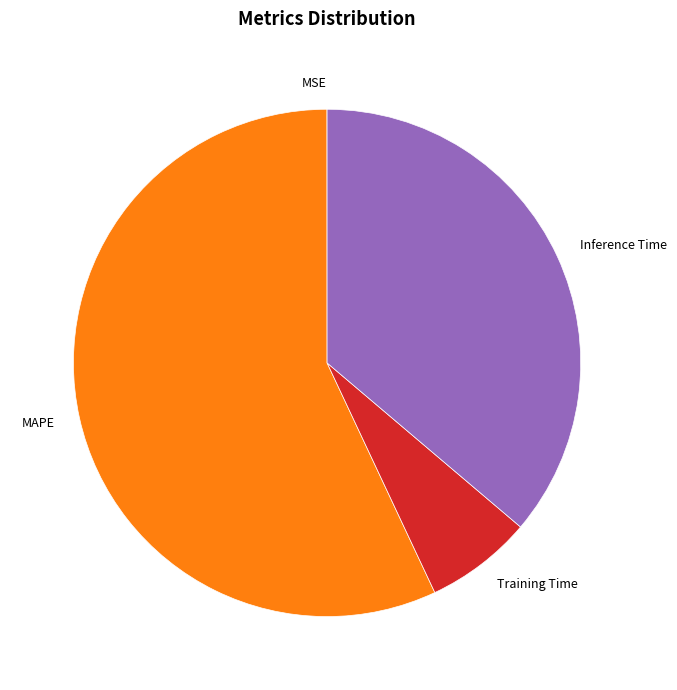

What is the largest slice in the pie chart?

MAPE